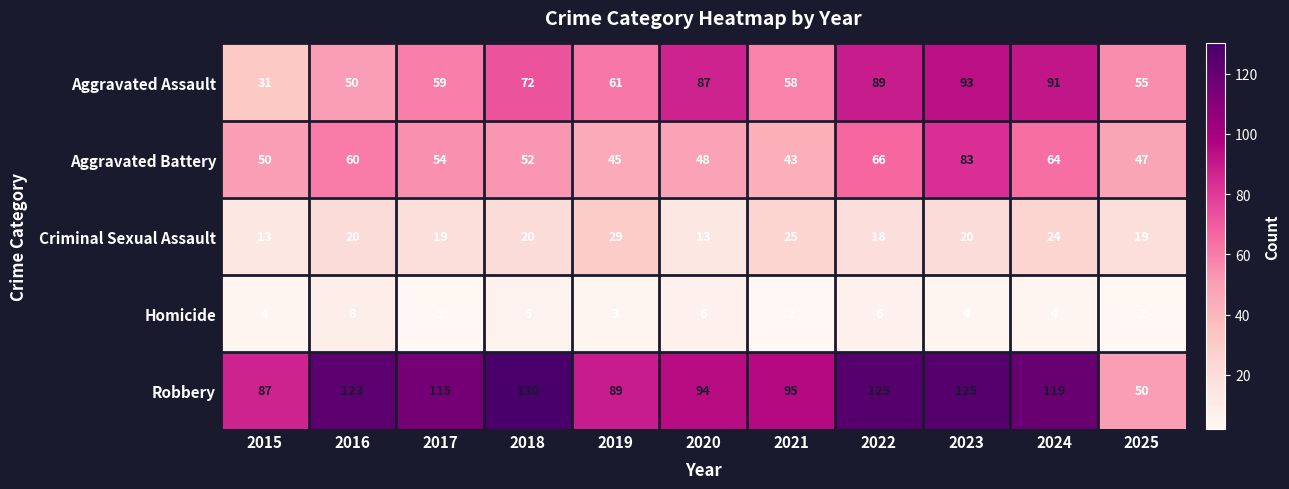

Which series has the largest total across all categories?

Robbery